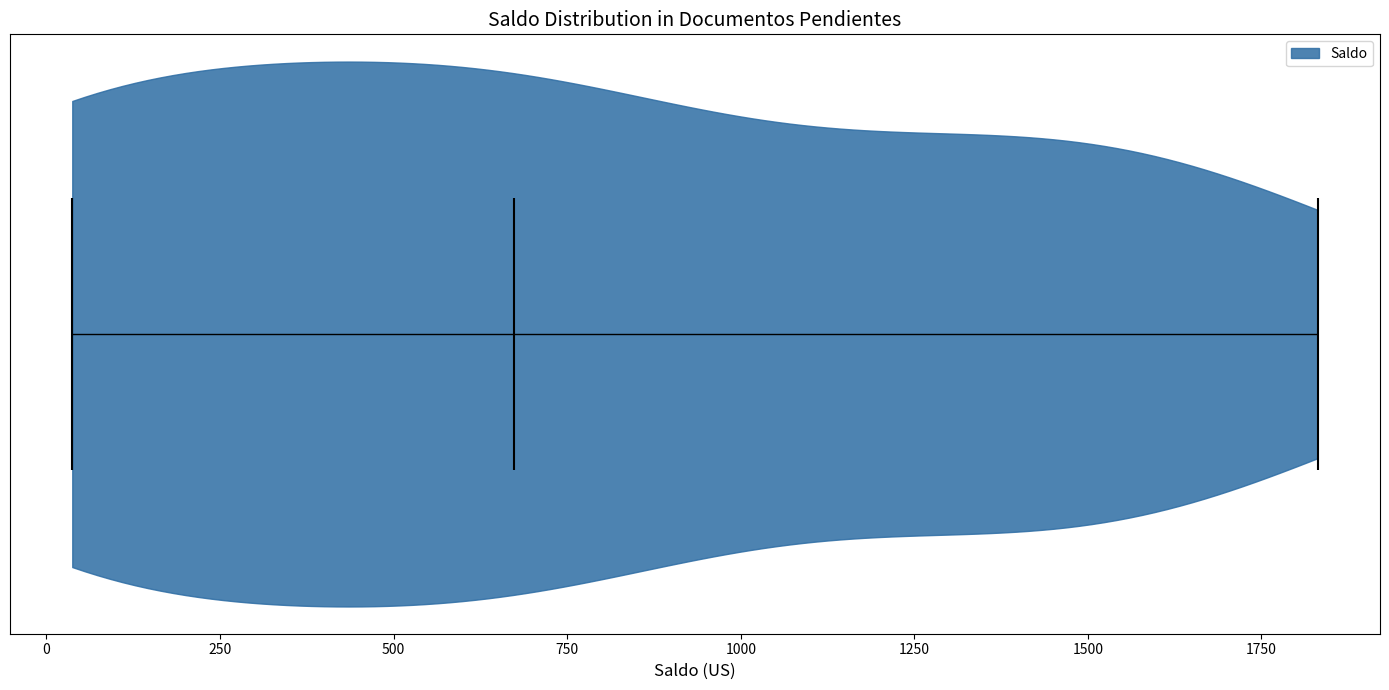

Read this violin plot against the x-axis: where its median line is, and the lowest and highest points the violin reaches. The values are not printed on the chart, so give them approximately, as read against the axis.

median line 650, lowest point 50, highest point 1850